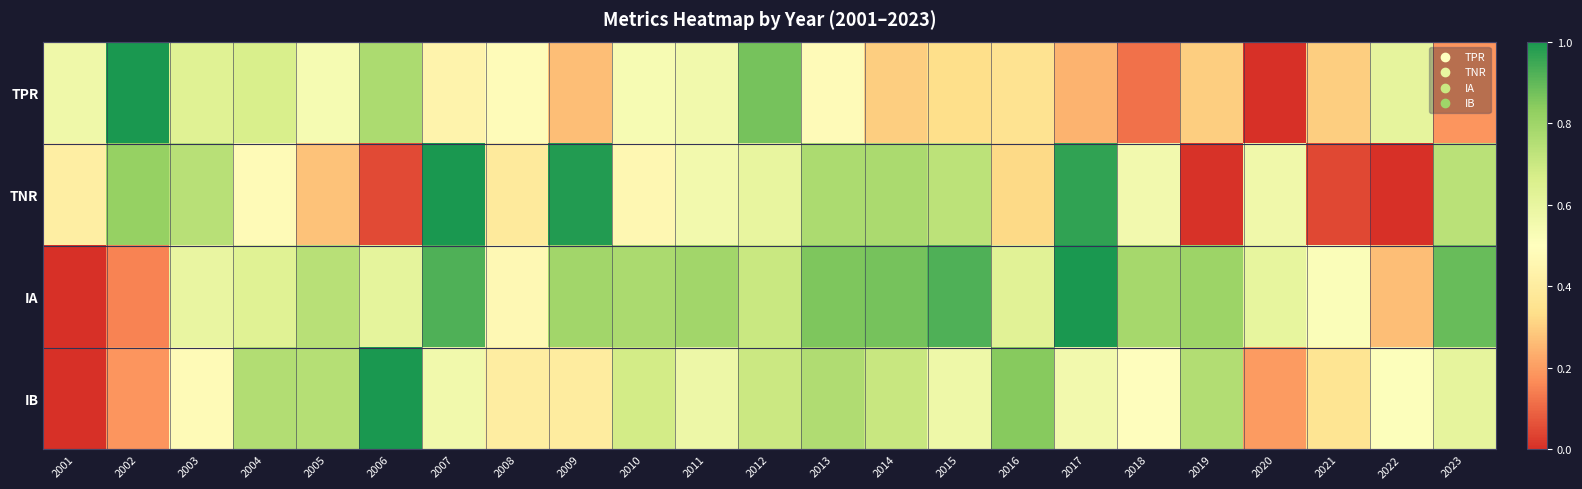

Rank the series by their maximum value, from highest to lowest.

TPR, TNR, IA, IB